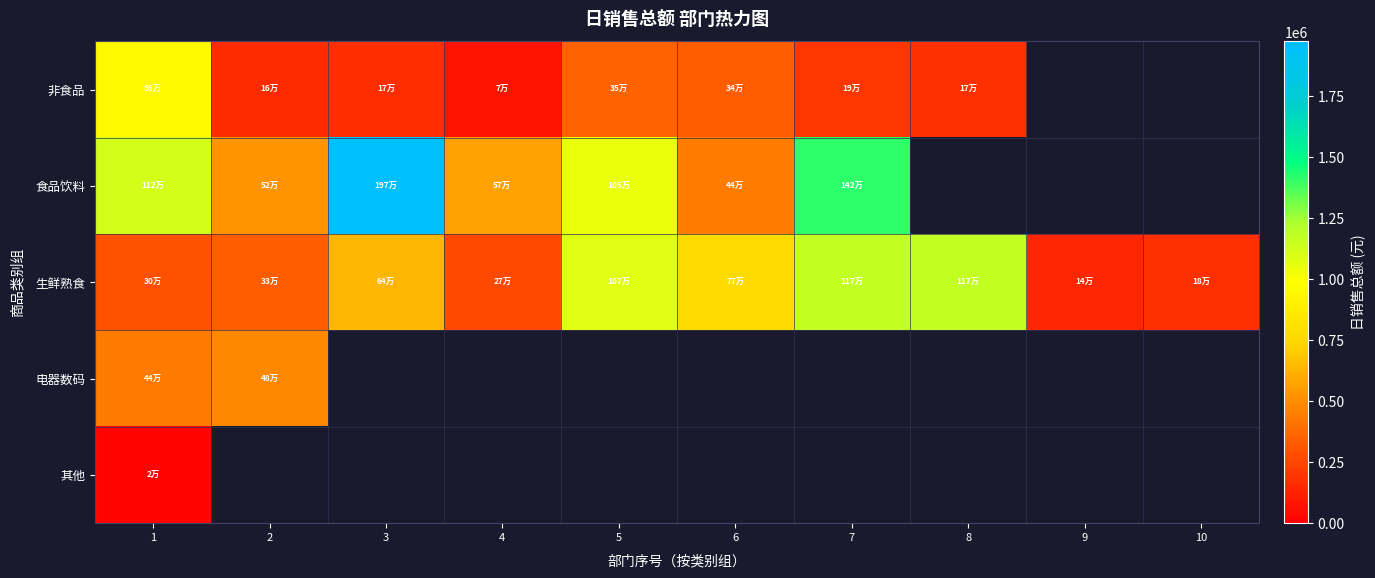

Between 4 and 6, which series saw the biggest shift?

生鲜熟食